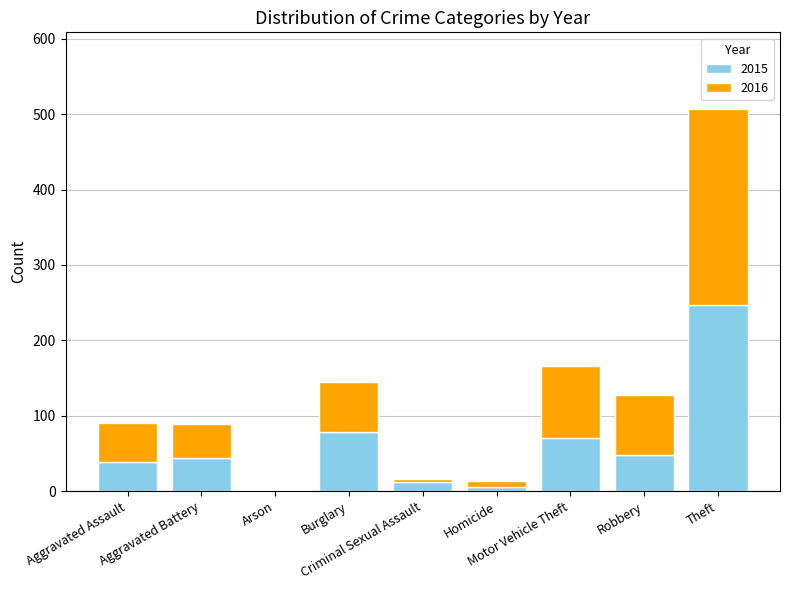

What is the highest value of the 2015 series?

247